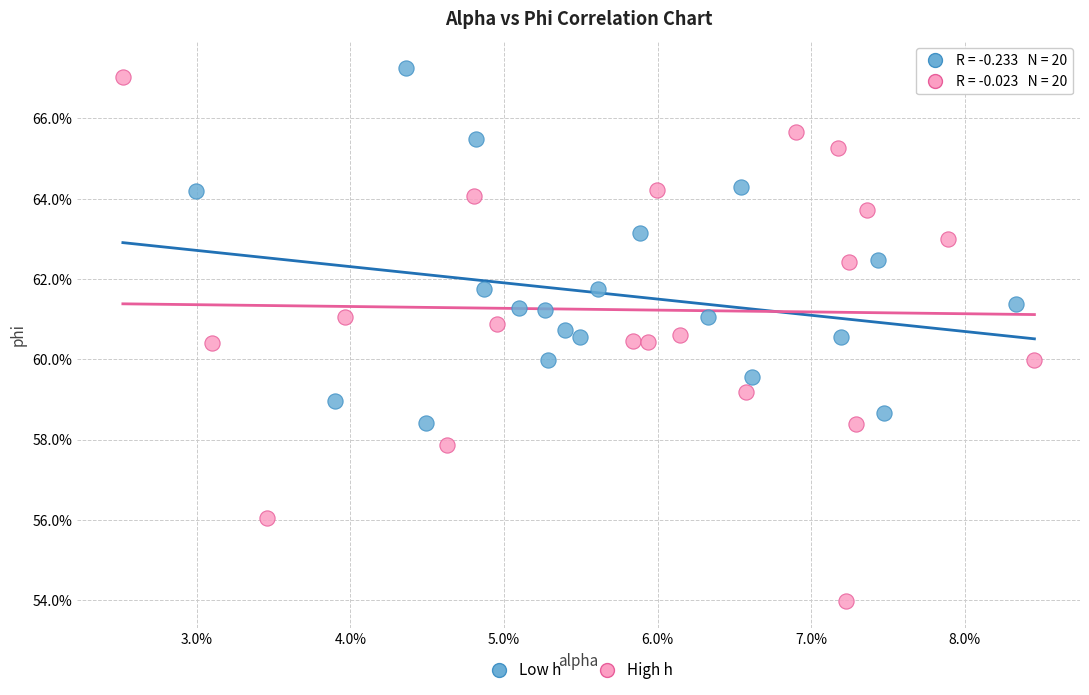

Which series has the largest Y range (max minus min)?

High h